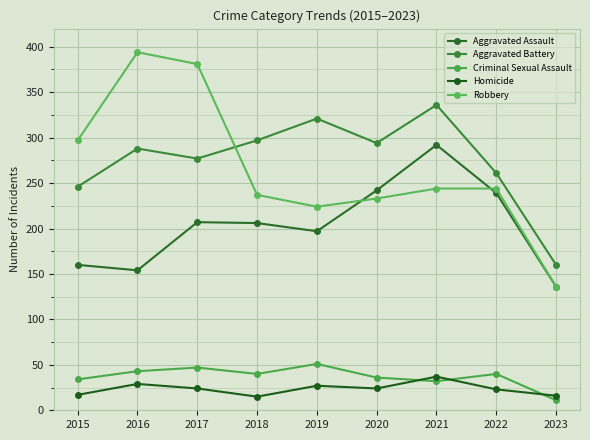

The Criminal Sexual Assault series shows 11 at 2023. True or false?

True